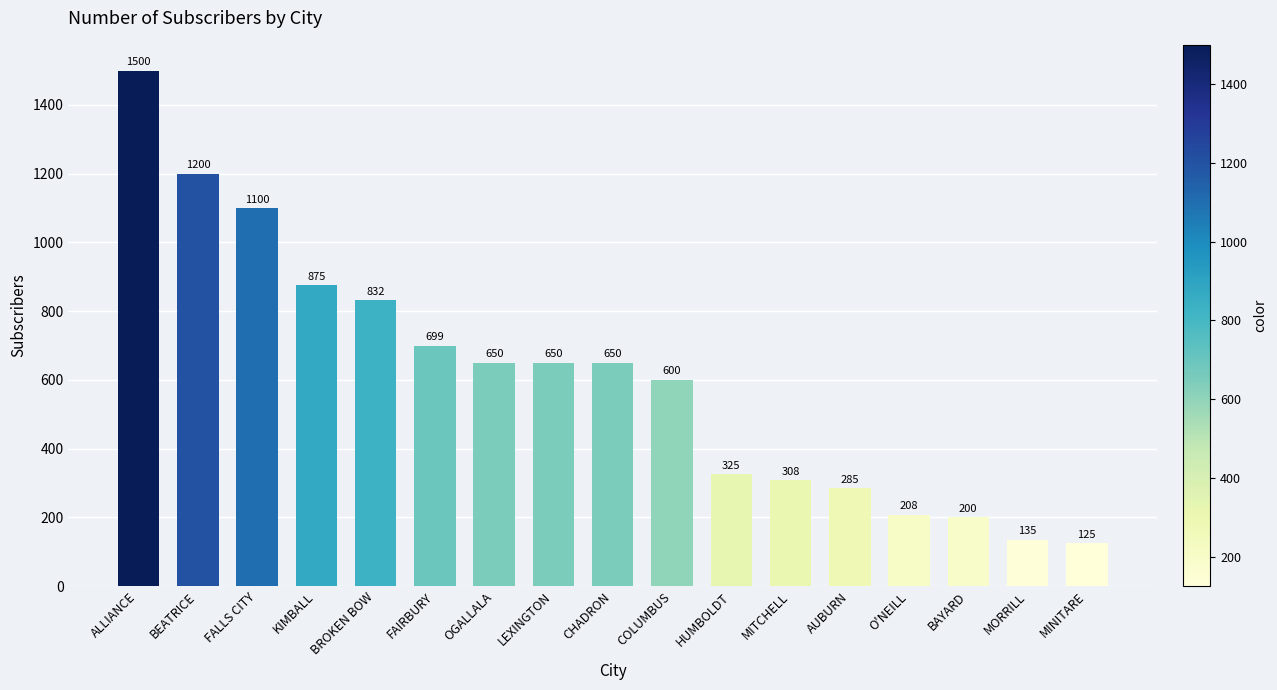

Does the chart contain stacked bars?

No